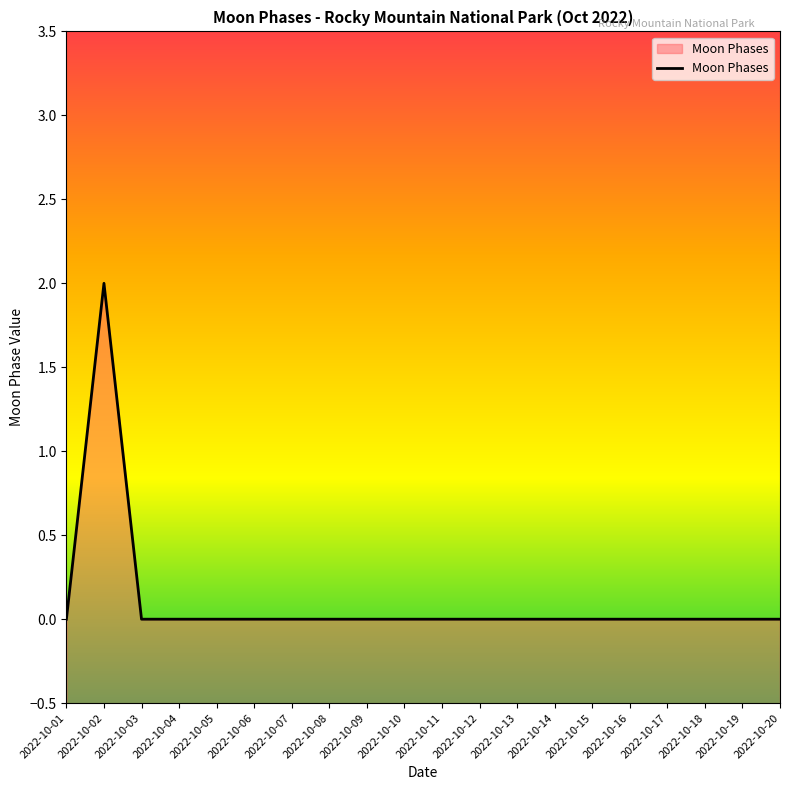

Rank the categories by value from highest to lowest.

2022-10-02, 2022-10-01, 2022-10-03, 2022-10-04, 2022-10-05, 2022-10-06, 2022-10-07, 2022-10-08, 2022-10-09, 2022-10-10, 2022-10-11, 2022-10-12, 2022-10-13, 2022-10-14, 2022-10-15, 2022-10-16, 2022-10-17, 2022-10-18, 2022-10-19, 2022-10-20